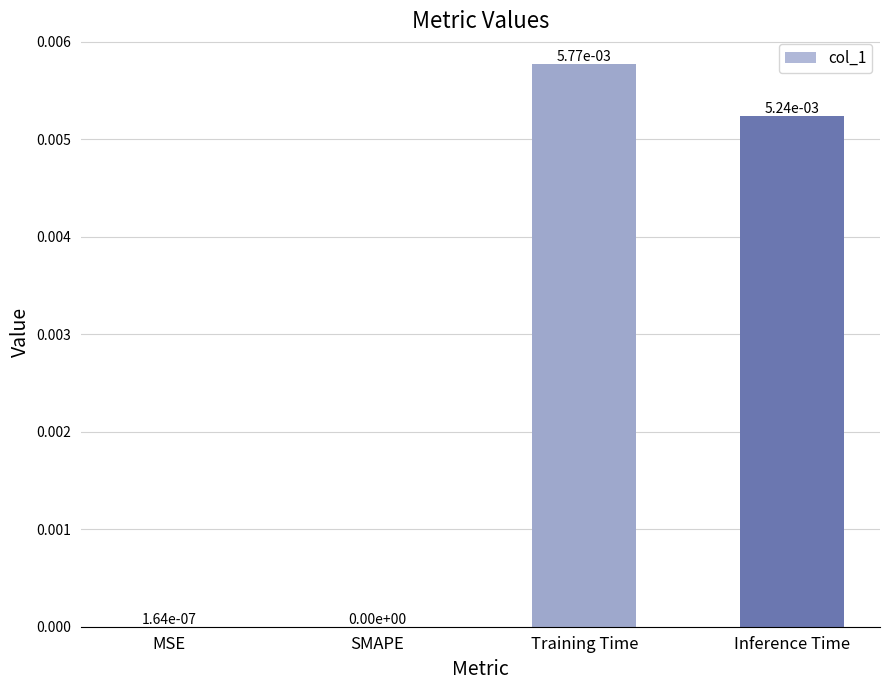

The value at MSE is 0.0. True or false?

True